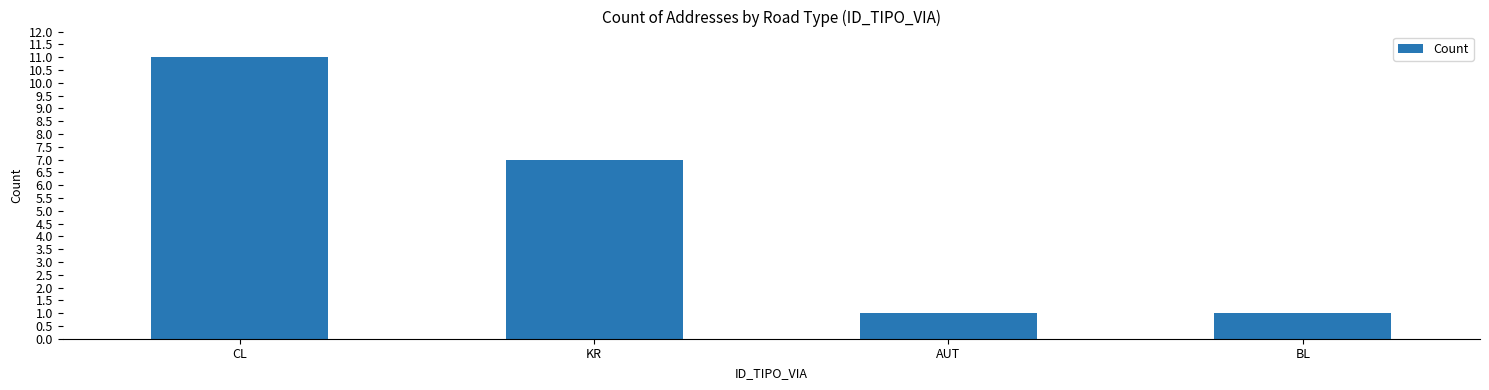

What is the sum of the values at AUT and CL?

12